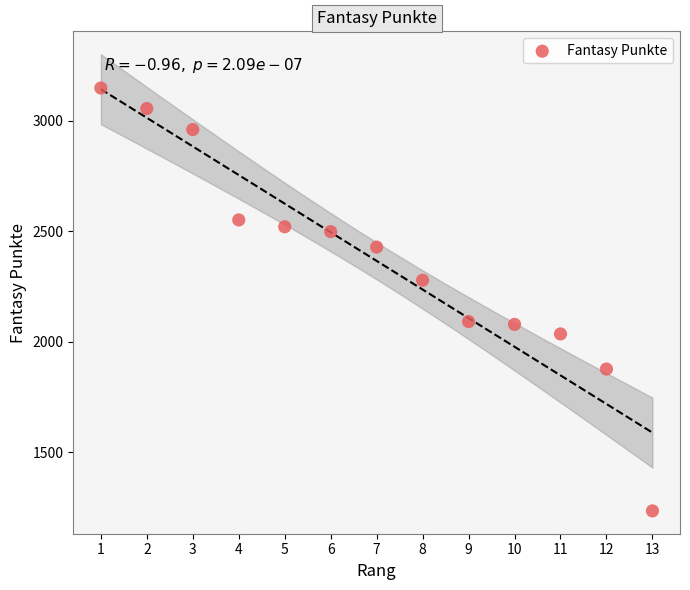

What is the range of X values (max minus min)?

12